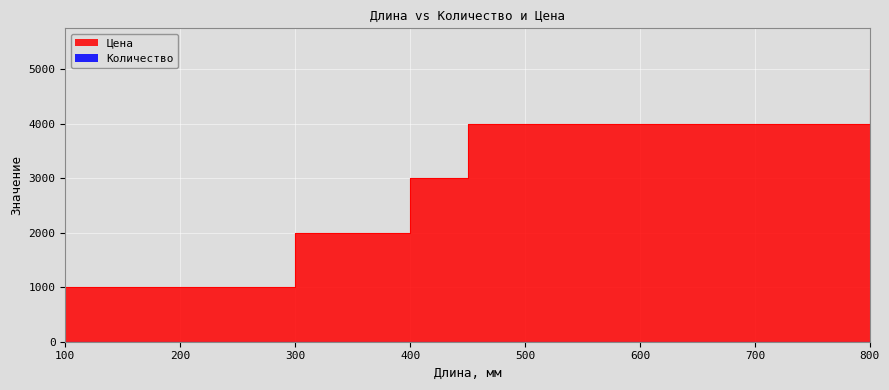

True or false: Количество and Цена cross at least once.

False